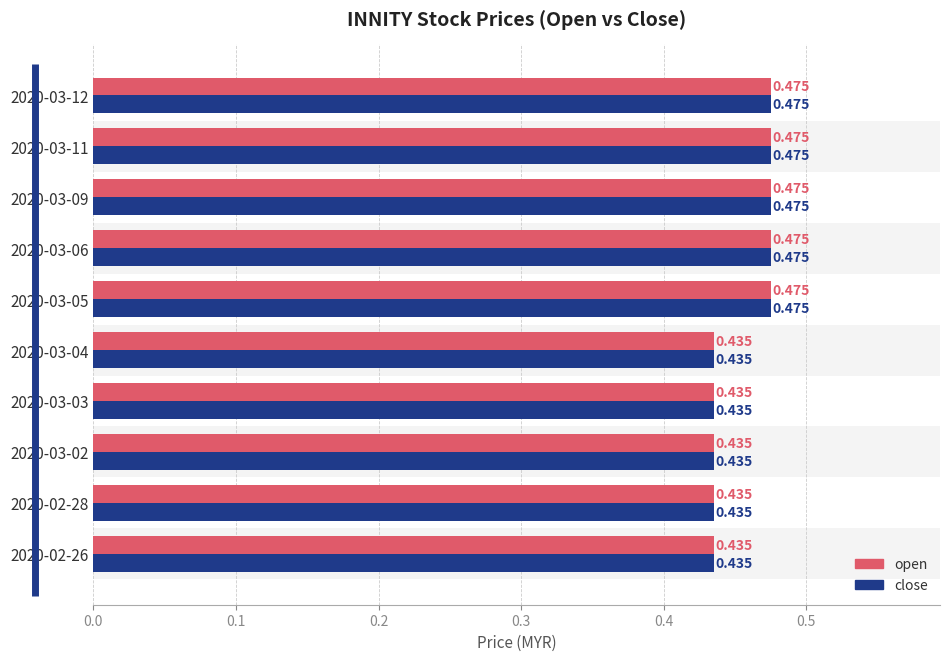

How many categories are shown in the chart?

10